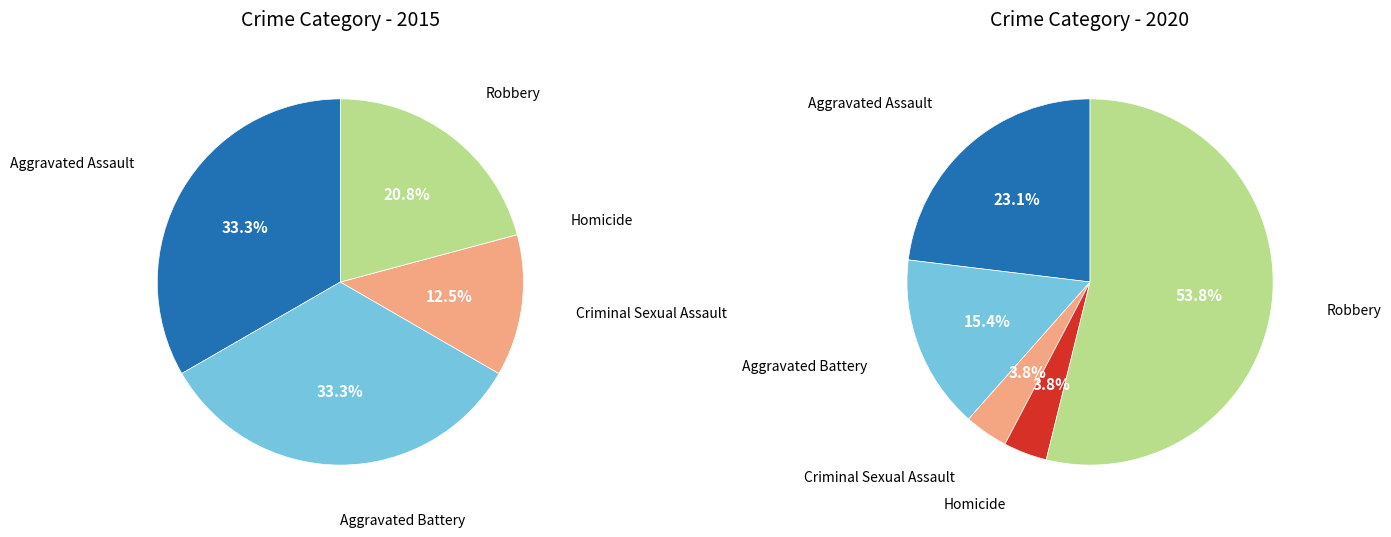

How many slices are in this pie chart?

5